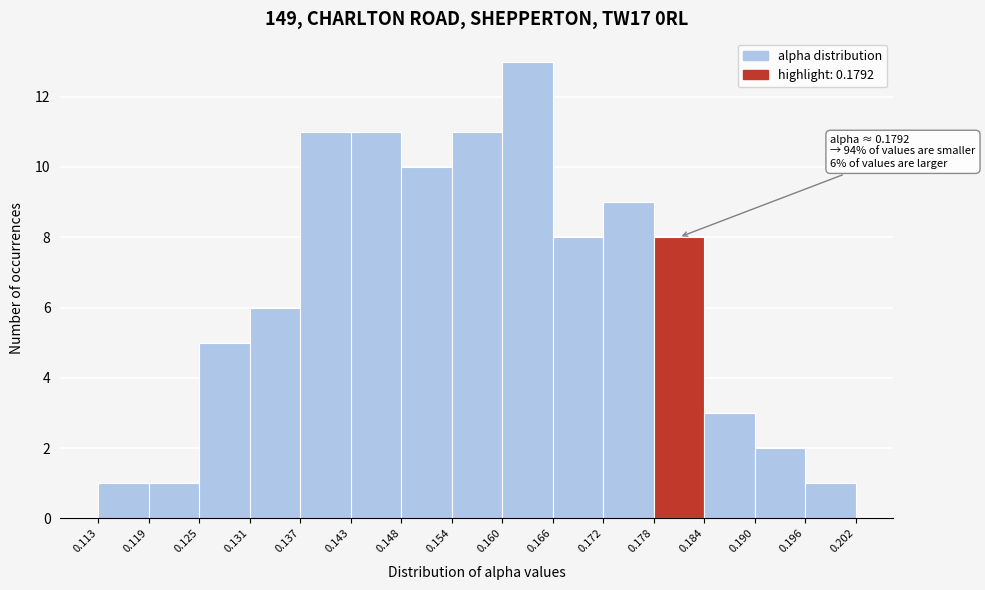

Over which range of the x-axis is the bar tallest?

0.160 to 0.166